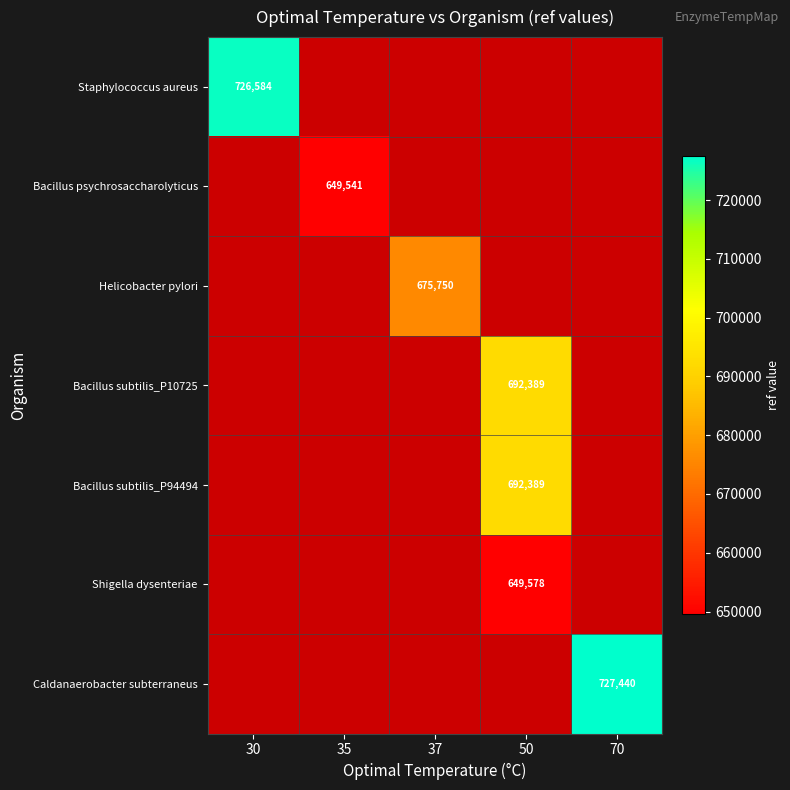

True or false: Shigella dysenteriae has a value of 149165 at 50.

False